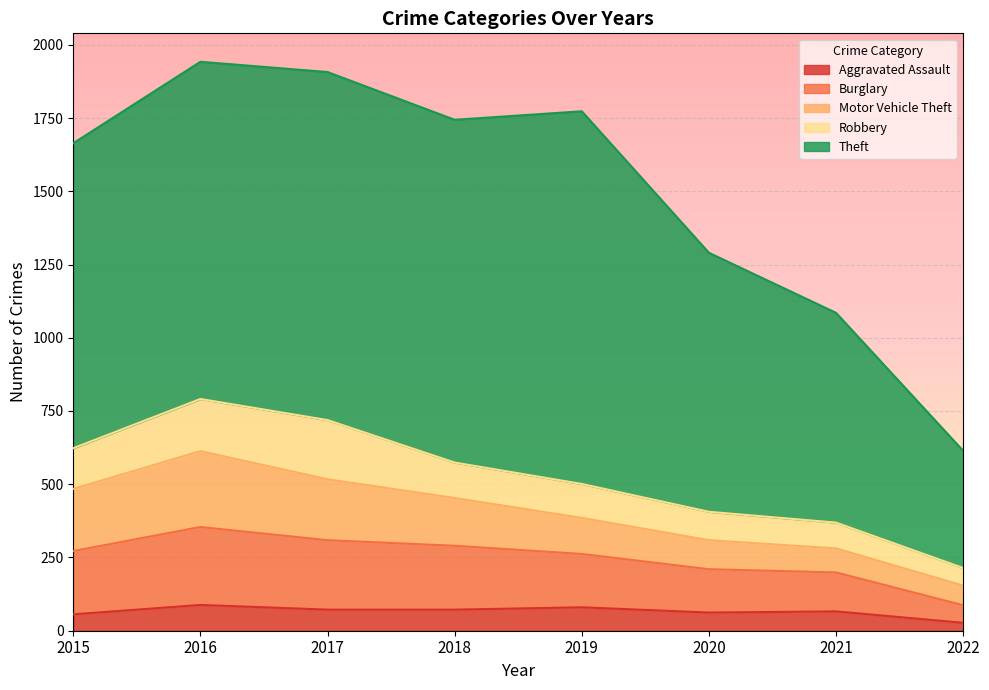

At which category does the chart reach its minimum across all series?

2022